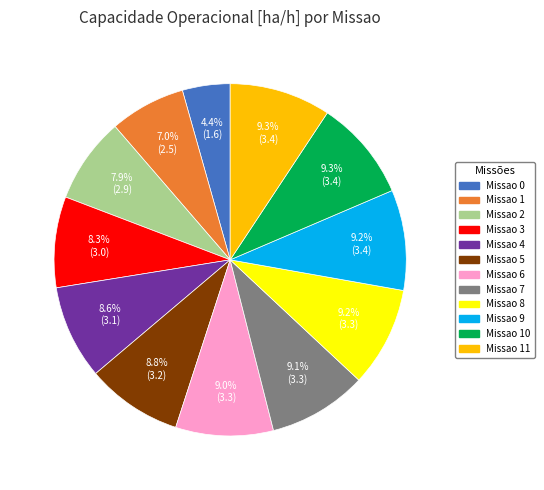

Is there any slice that represents more than half of the pie?

No